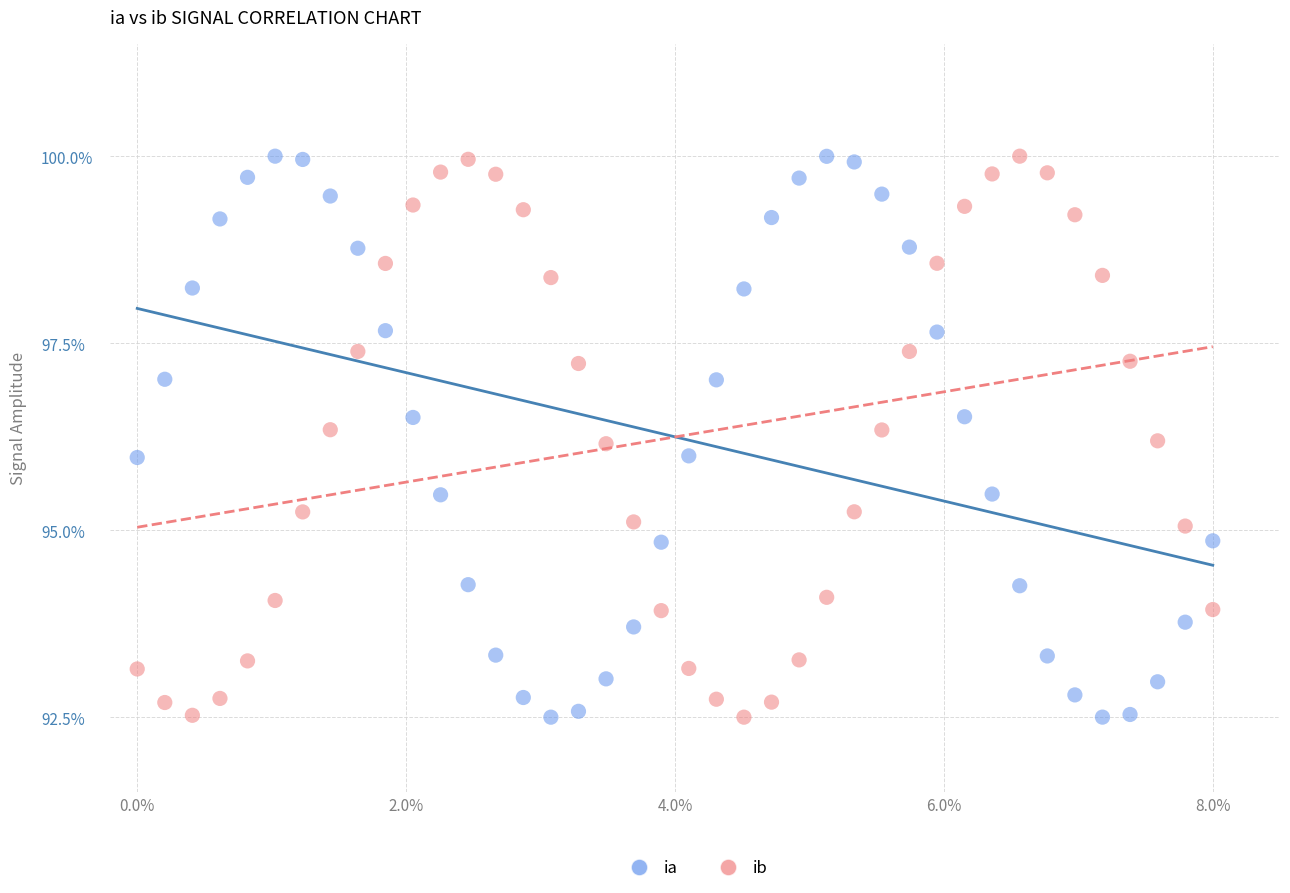

Across all data points, what is the range of X values (max minus min)?

8.0